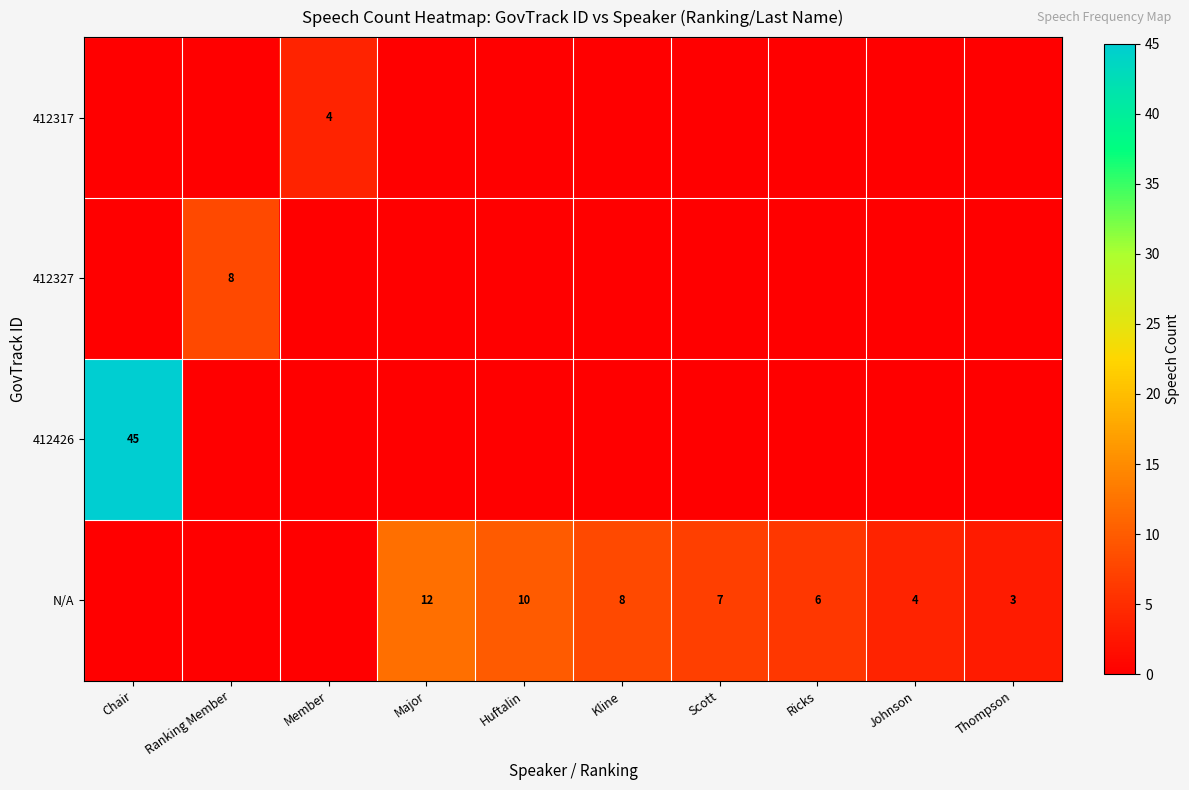

Is it true that N/A equals 4 at Johnson?

True